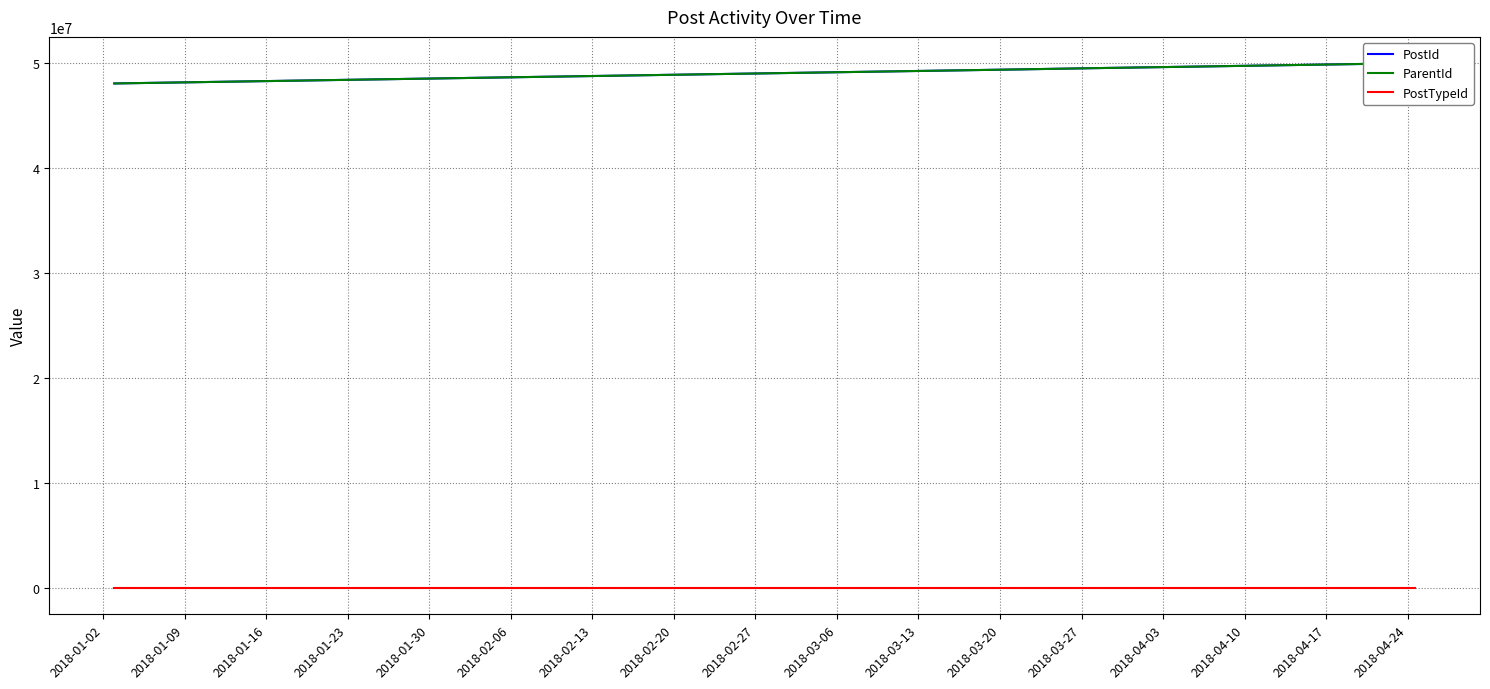

Between 2018-01-09 and 2018-01-23, which is larger?

2018-01-23